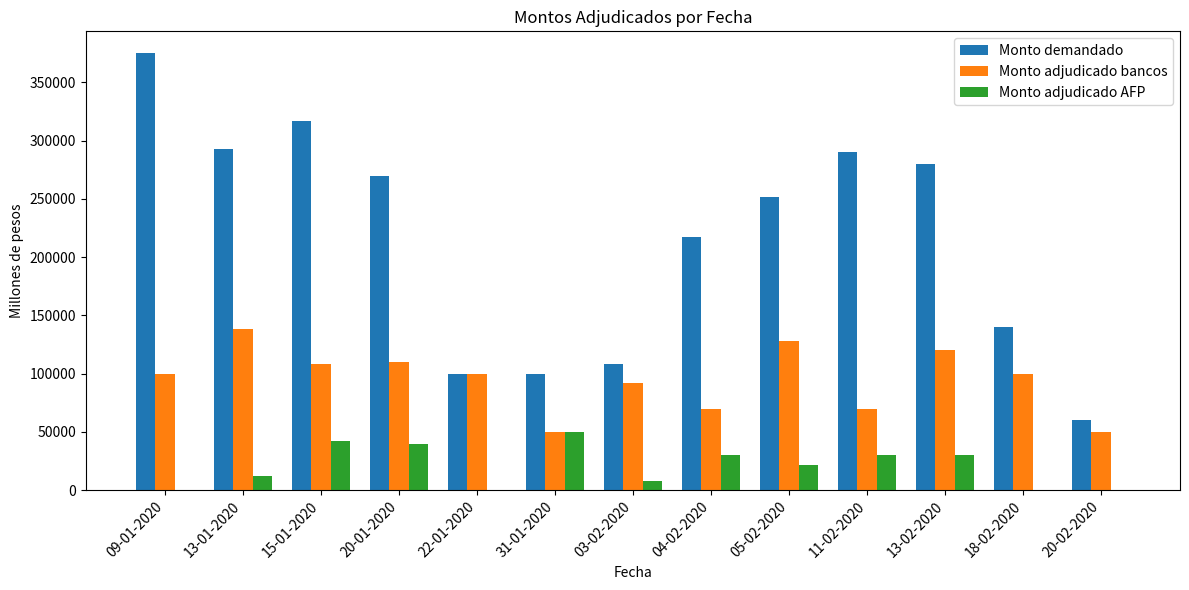

What is the sum of the Monto demandado values at 18-02-2020 and 20-02-2020?

200000